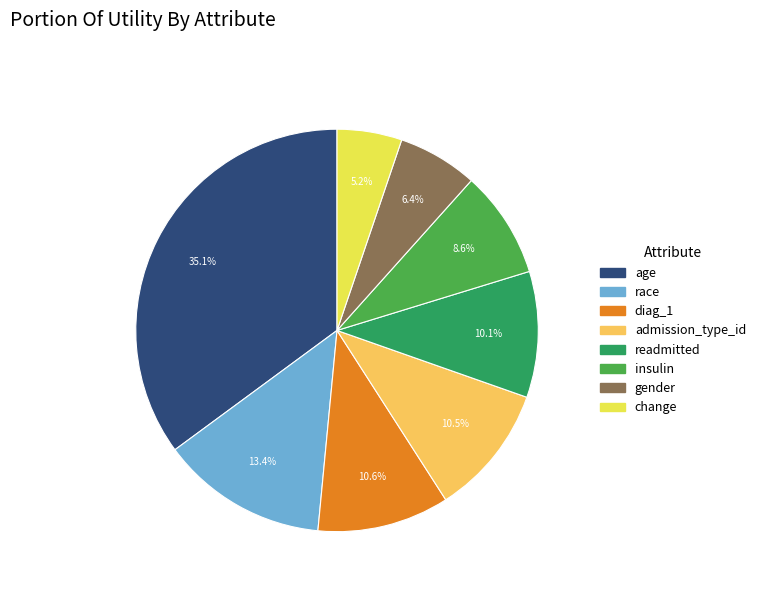

What percentage is the race slice, to the nearest percent?

13%